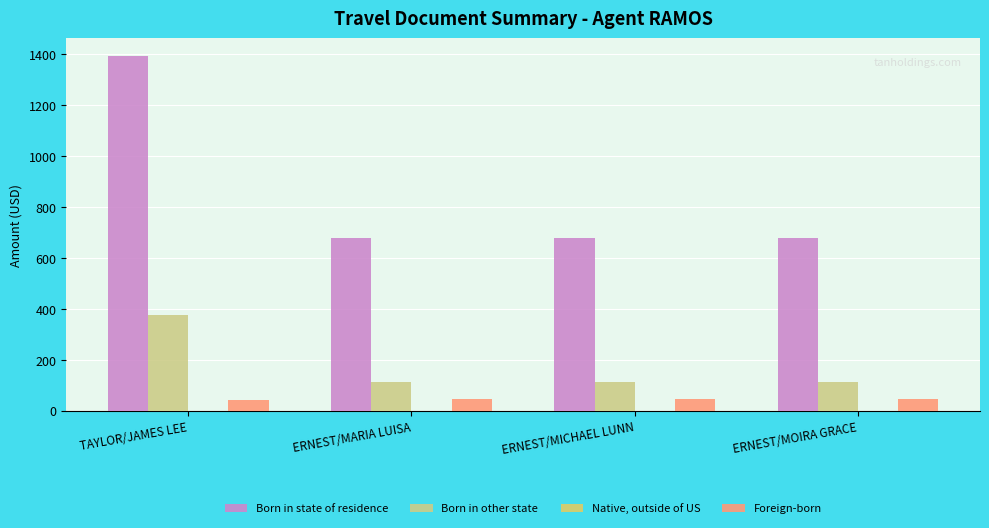

Which series changed the most between ERNEST/MICHAEL LUNN and ERNEST/MOIRA GRACE?

Born in state of residence